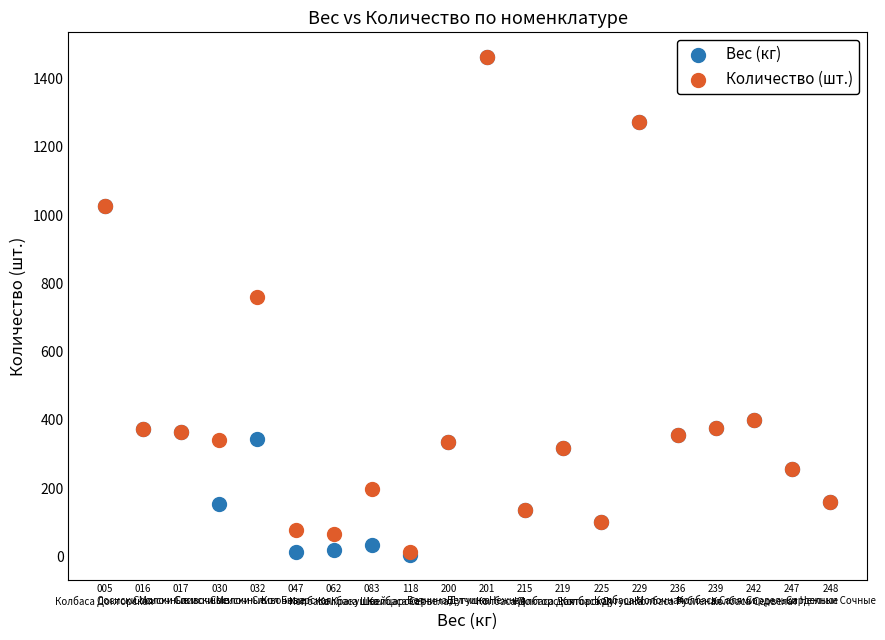

In the Вес (кг) series, what Y value is closest to 733?

1025.8